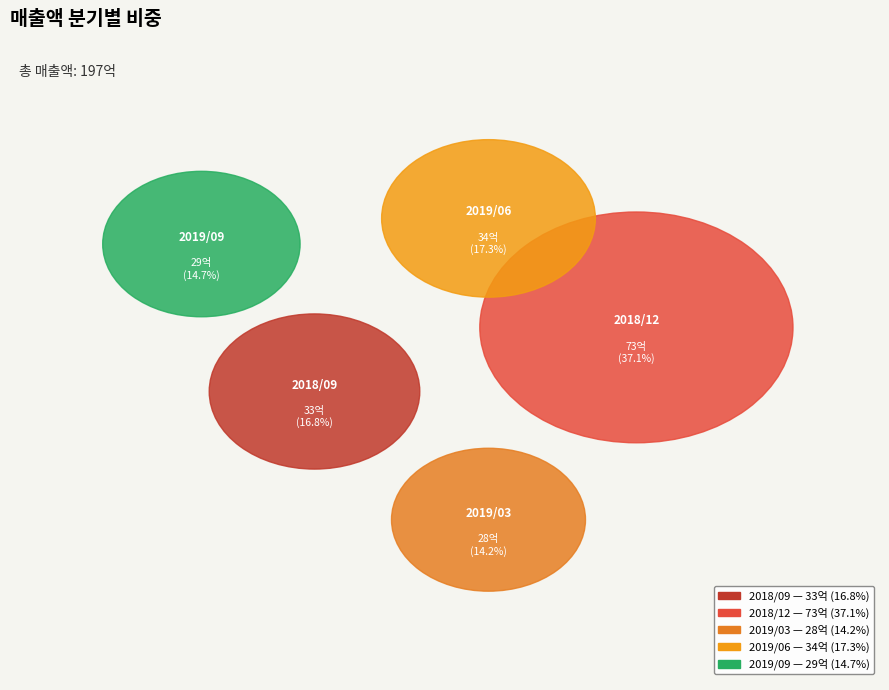

To the nearest percent, what portion does 2019/06 represent?

17%